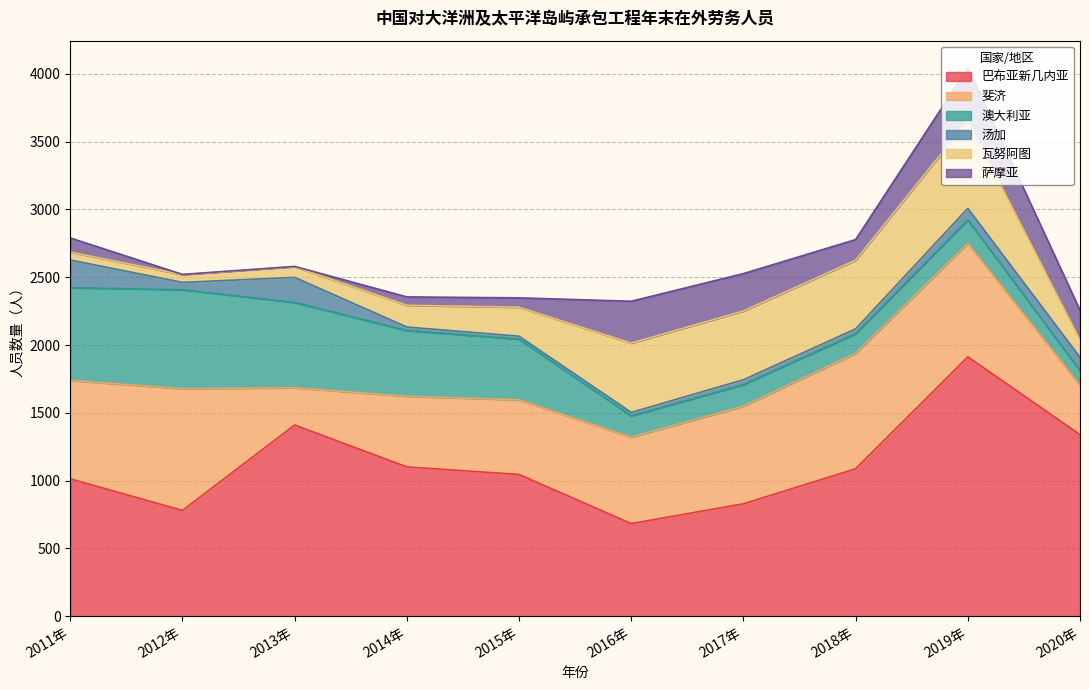

Where is the first local maximum for 澳大利亚?

2012年